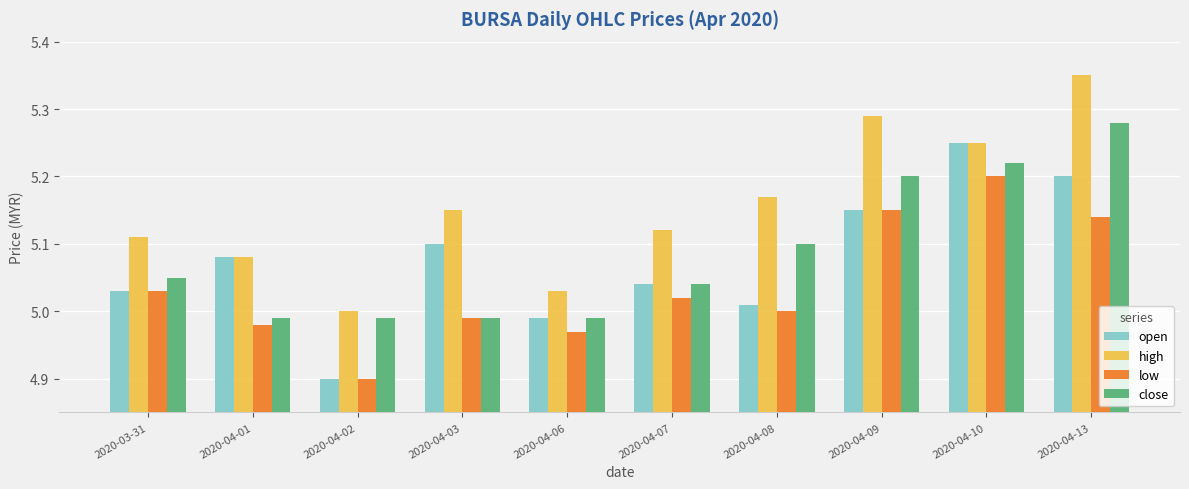

Is the value of open at 2020-04-03 greater than the value of low at 2020-04-06?

Yes